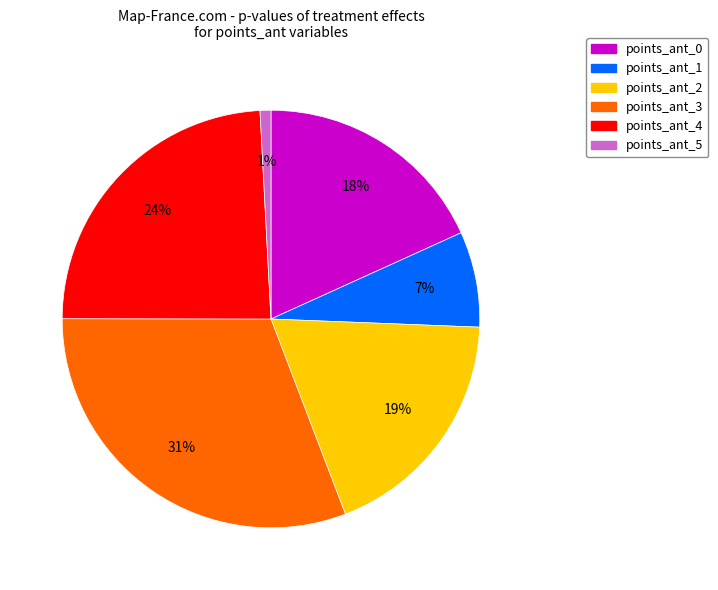

Is it true that points_ant_1 is 7% of the pie?

True